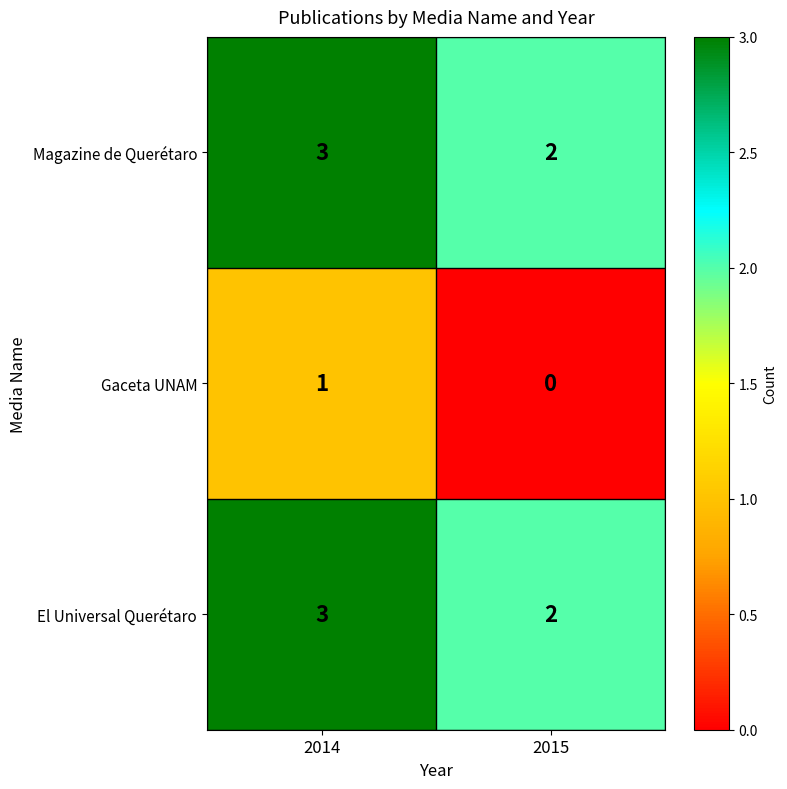

What is the sum of all El Universal Querétaro values?

5